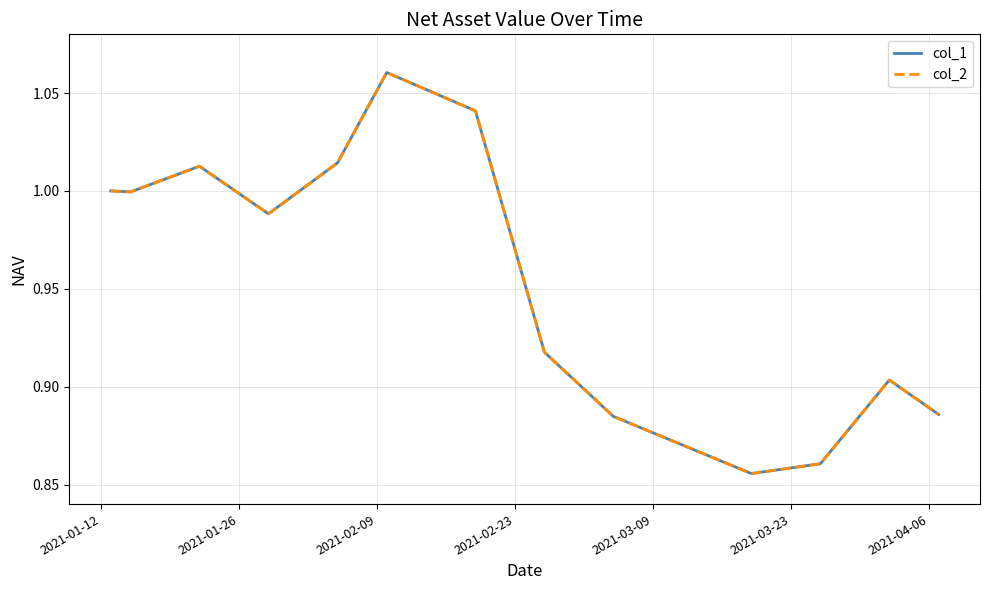

True or false: col_2 and col_1 cross at least once.

False